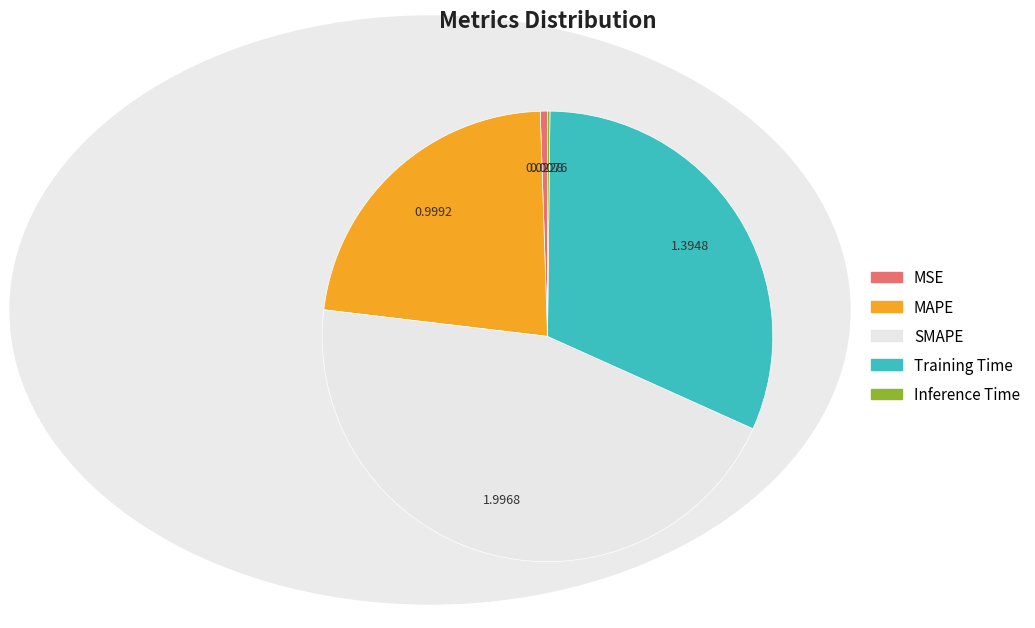

Approximately how many times larger is the value at MAPE compared to SMAPE?

0.5